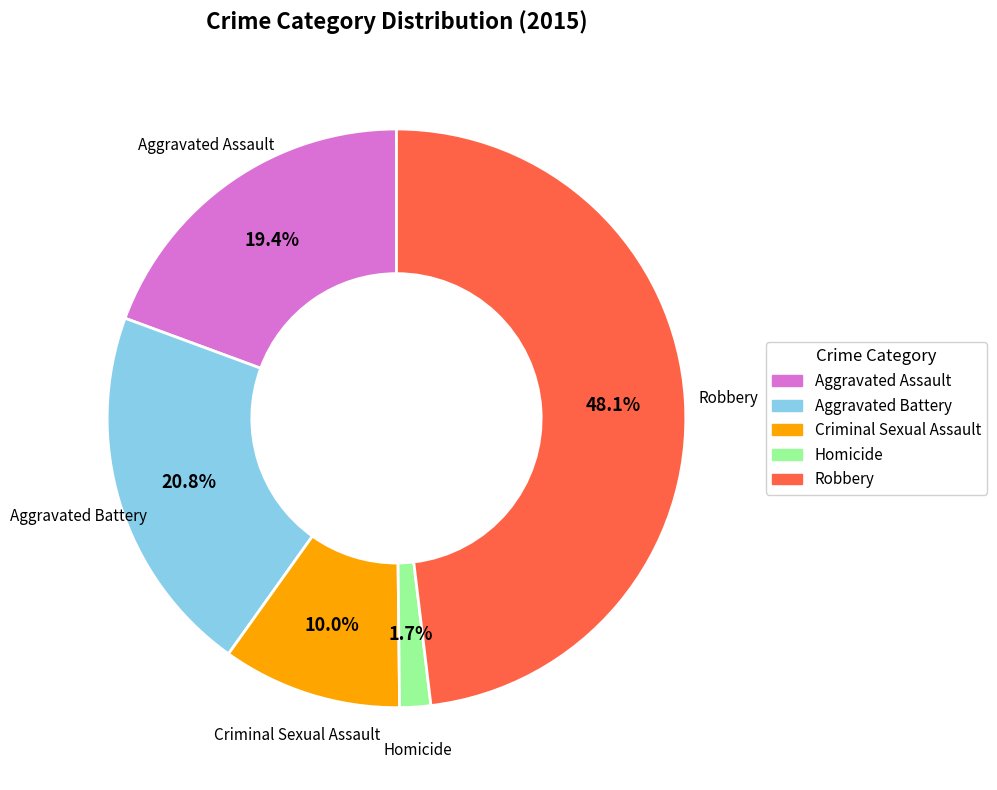

Does Criminal Sexual Assault account for over 50% of the chart?

No